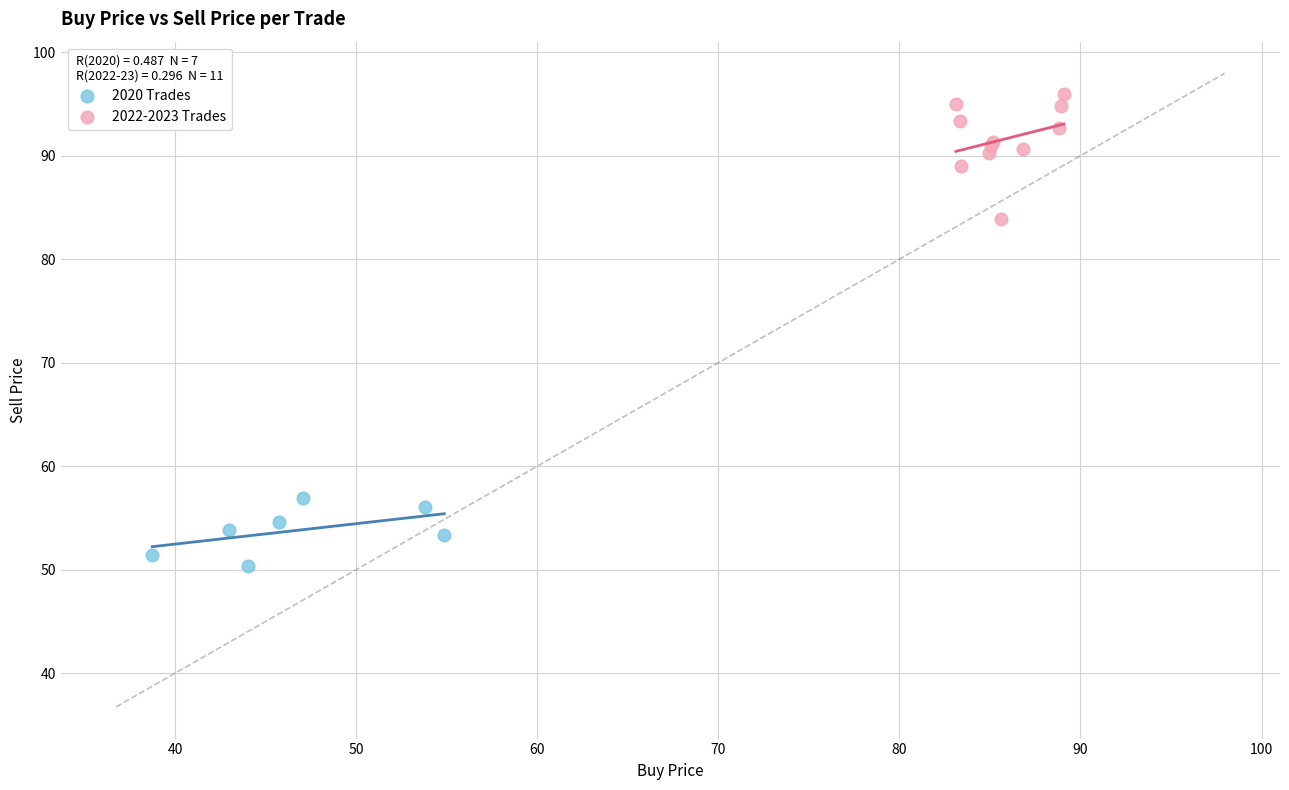

What are all the series names shown in the legend?

2020 Trades, 2022-2023 Trades